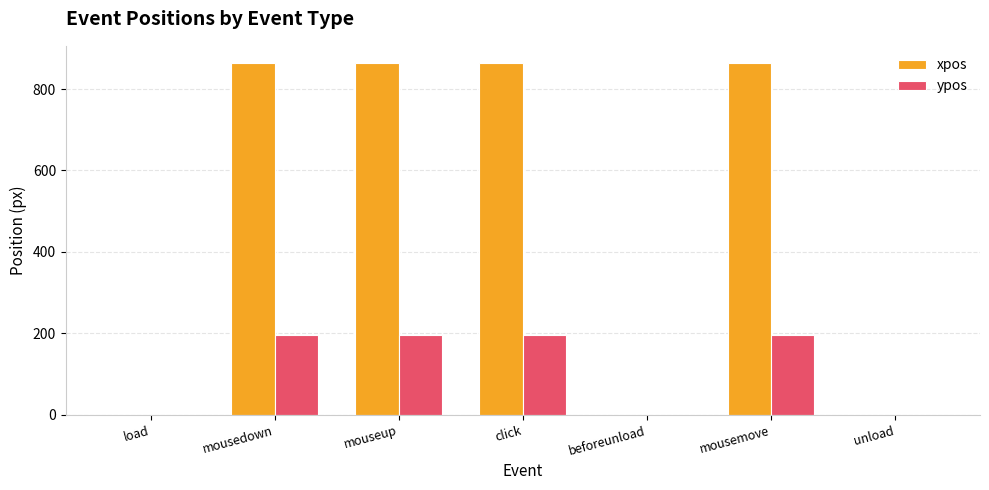

What is the sum of the xpos values at unload and click?

863